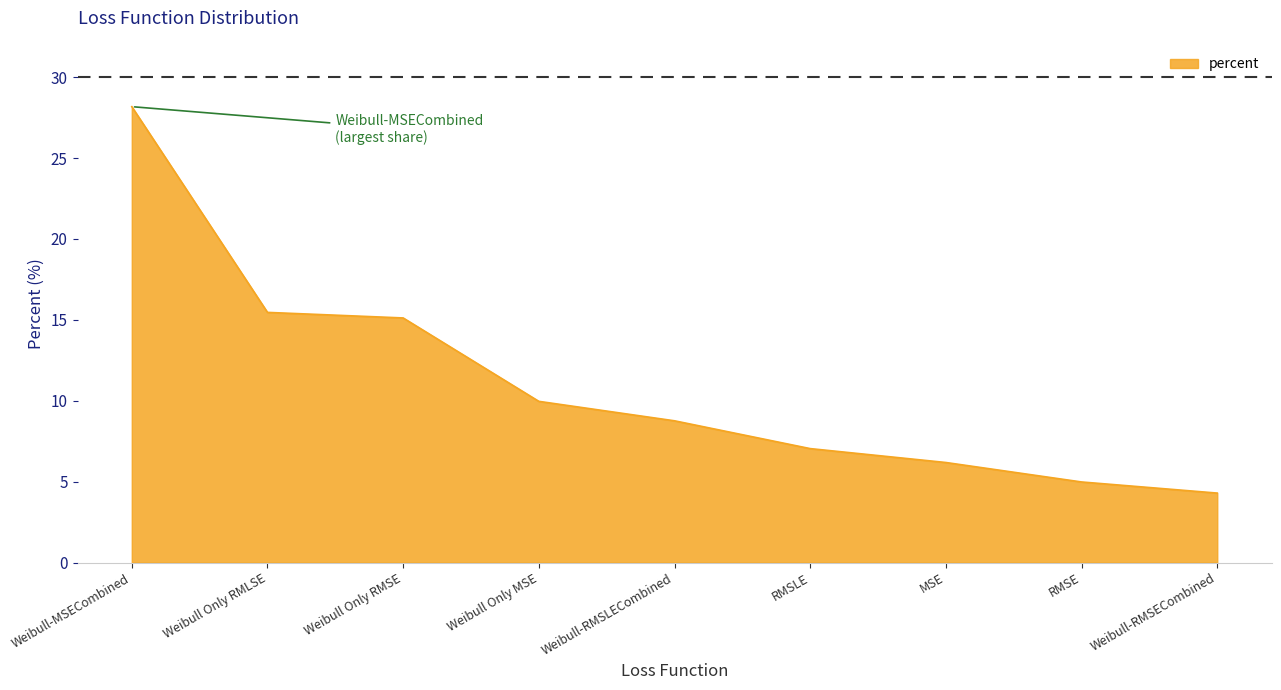

Which label corresponds to the smallest value in the chart?

Weibull-RMSECombined